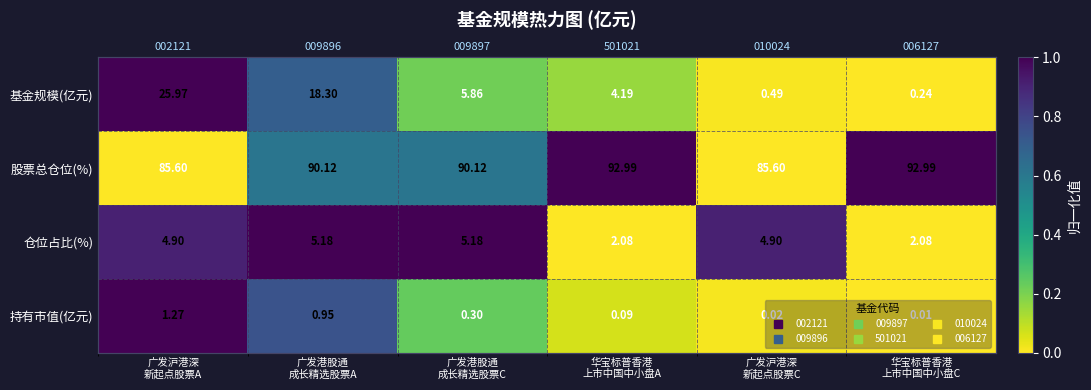

Is the value of 股票总仓位(%) at 广发港股通 成长精选股票A greater than the value of 仓位占比(%) at 广发沪港深 新起点股票C?

No